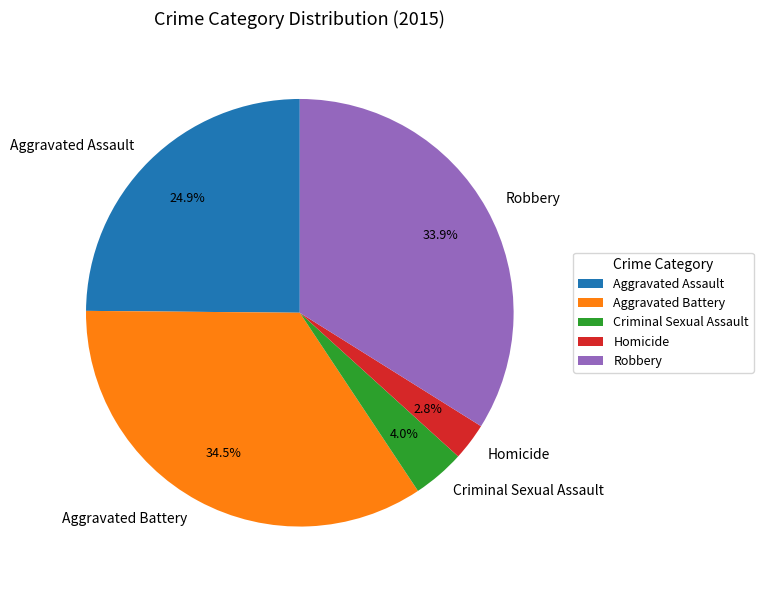

Rank the categories by value from highest to lowest.

Aggravated Battery, Robbery, Aggravated Assault, Criminal Sexual Assault, Homicide